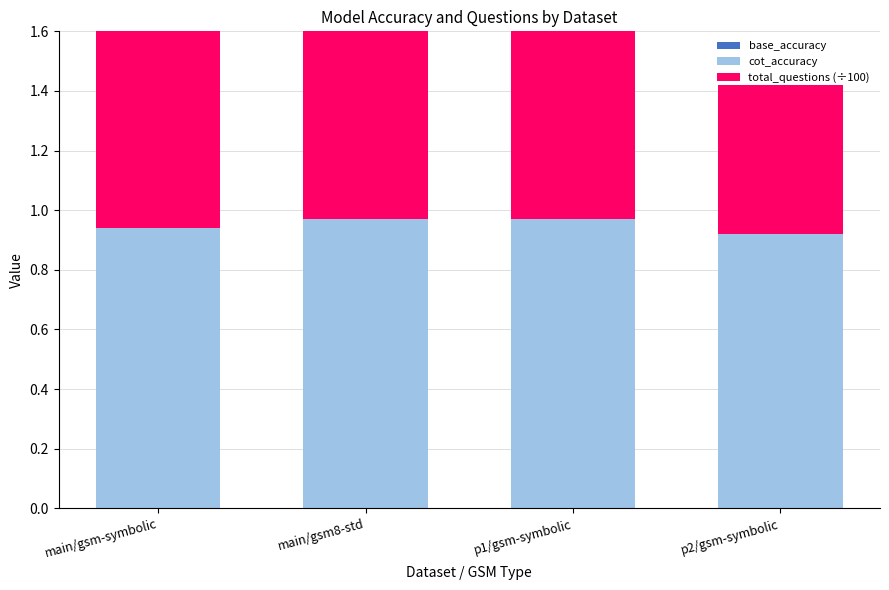

List the labels in order of total_questions (÷100) value, largest first.

main/gsm-symbolic, main/gsm8-std, p1/gsm-symbolic, p2/gsm-symbolic